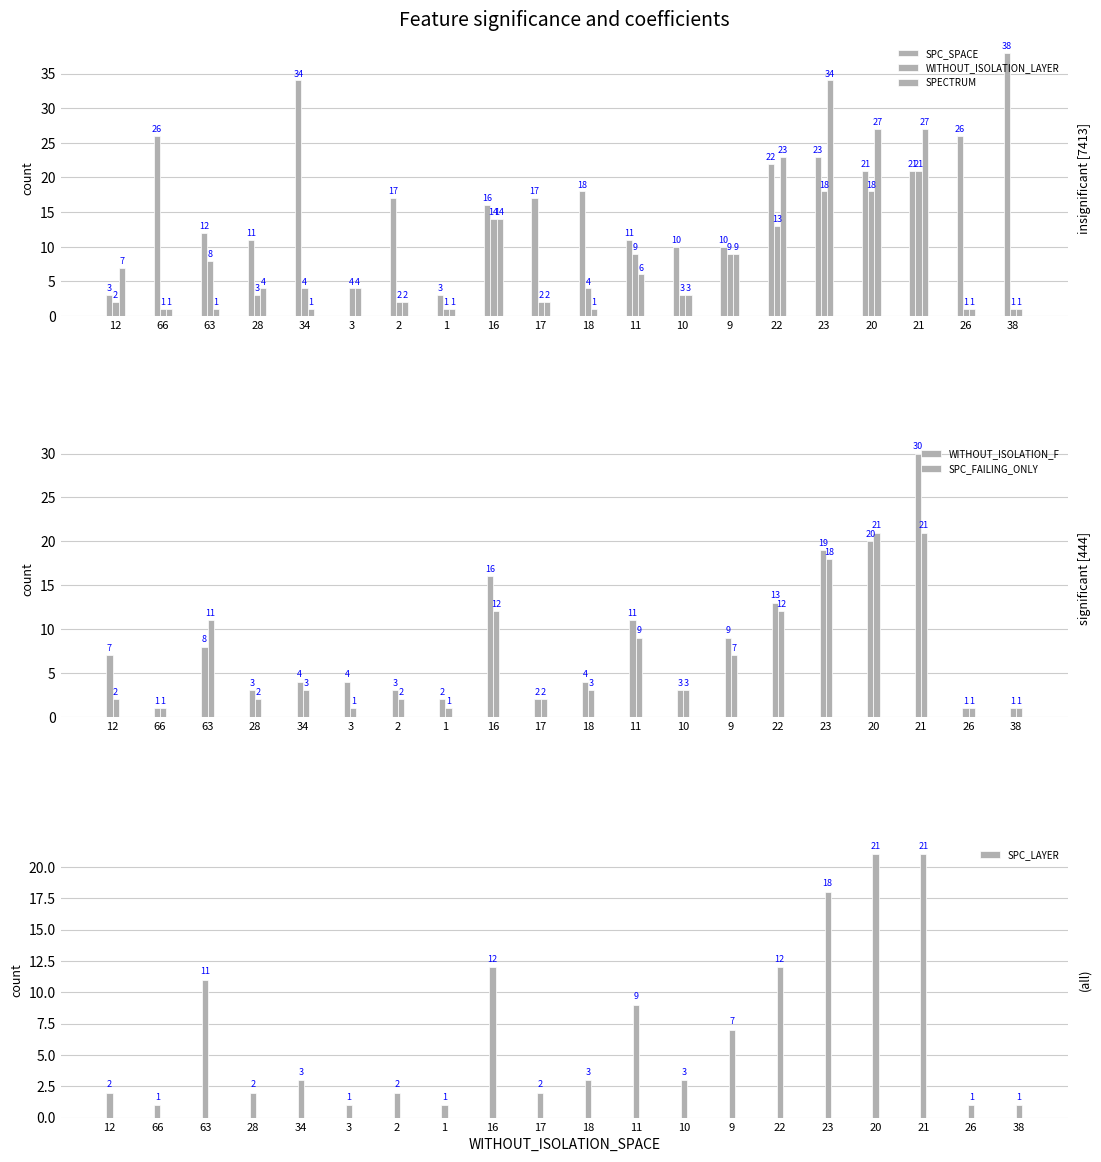

What position from the left is 38?

20